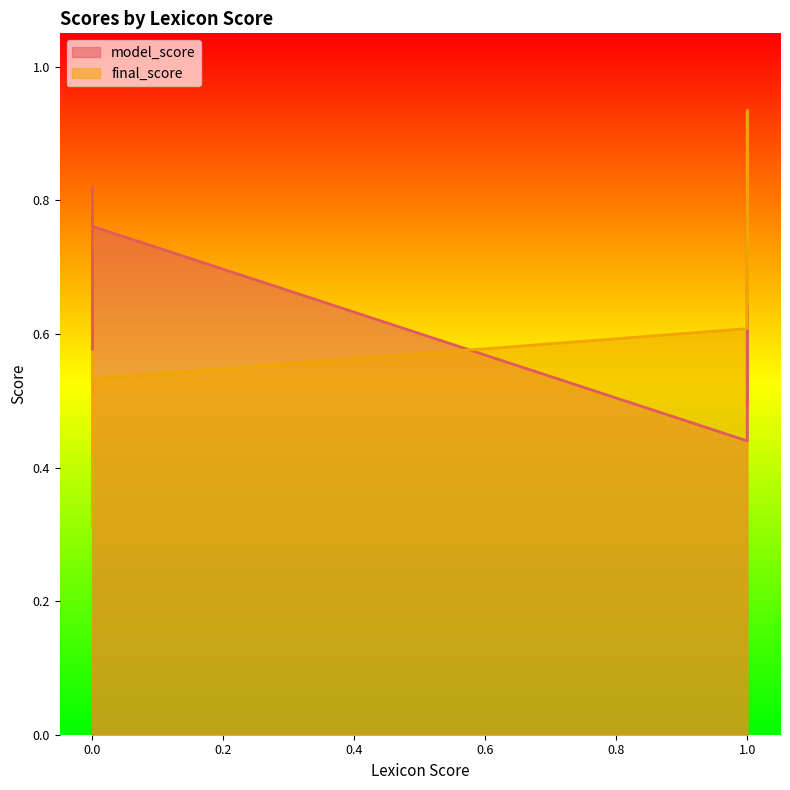

Rank the series by their maximum value, from lowest to highest.

model_score, final_score